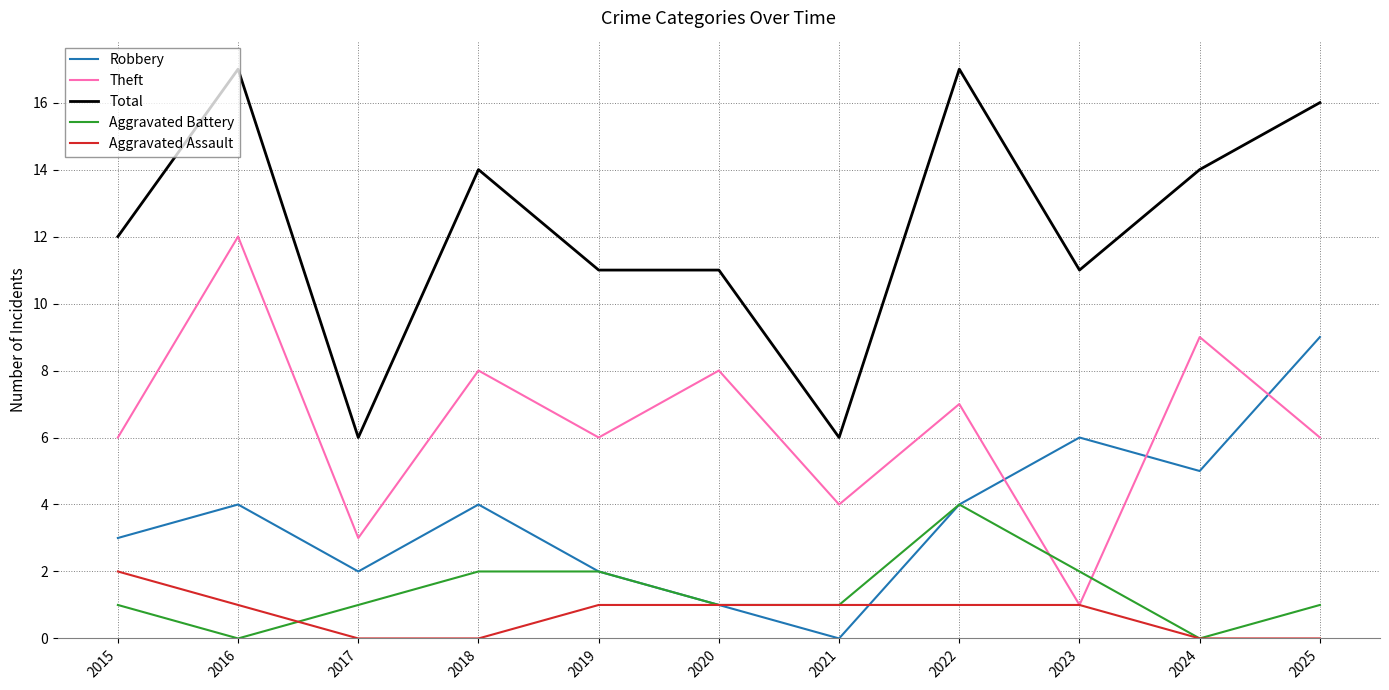

What is the total value across all series at 2016?

34